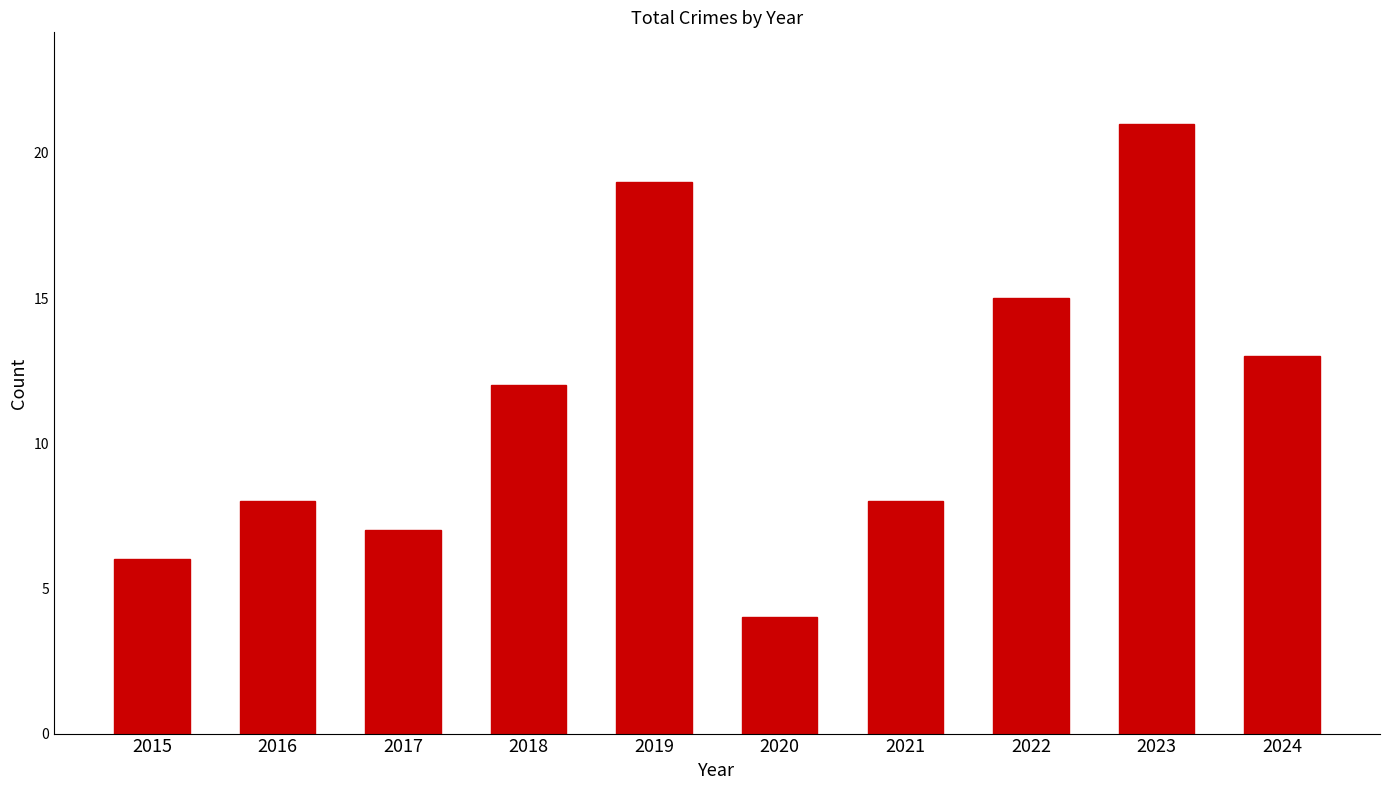

Reading right to left, extract all data points from this chart.

2024=13	2023=21	2022=15	2021=8	2020=4	2019=19	2018=12	2017=7	2016=8	2015=6